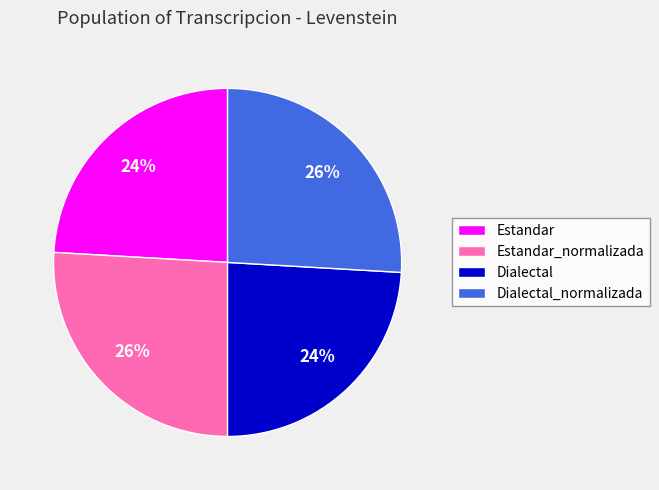

True or false: Dialectal accounts for 24% of the total.

True